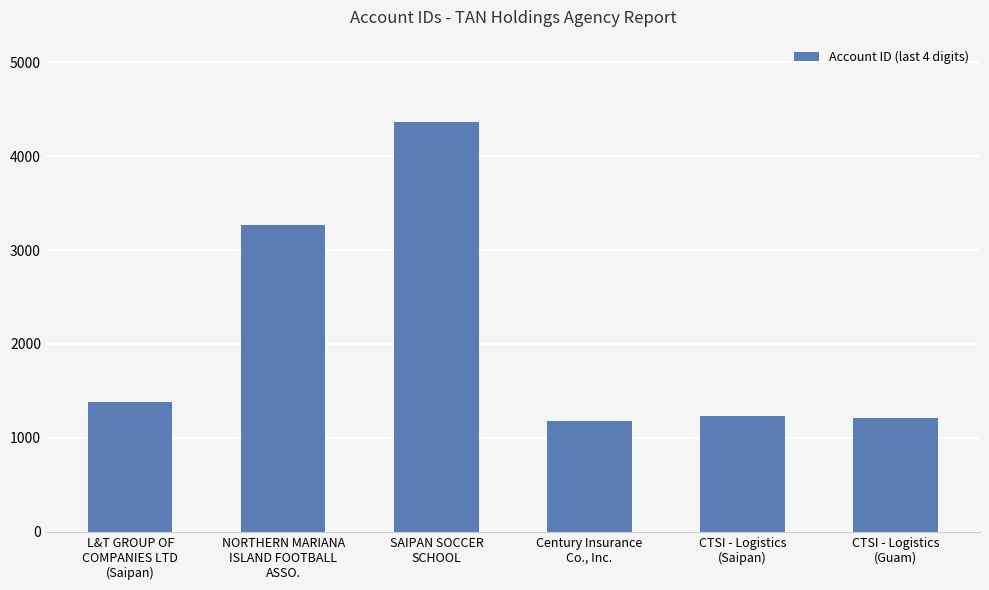

What is the value of the 6th bar from the left?

1207